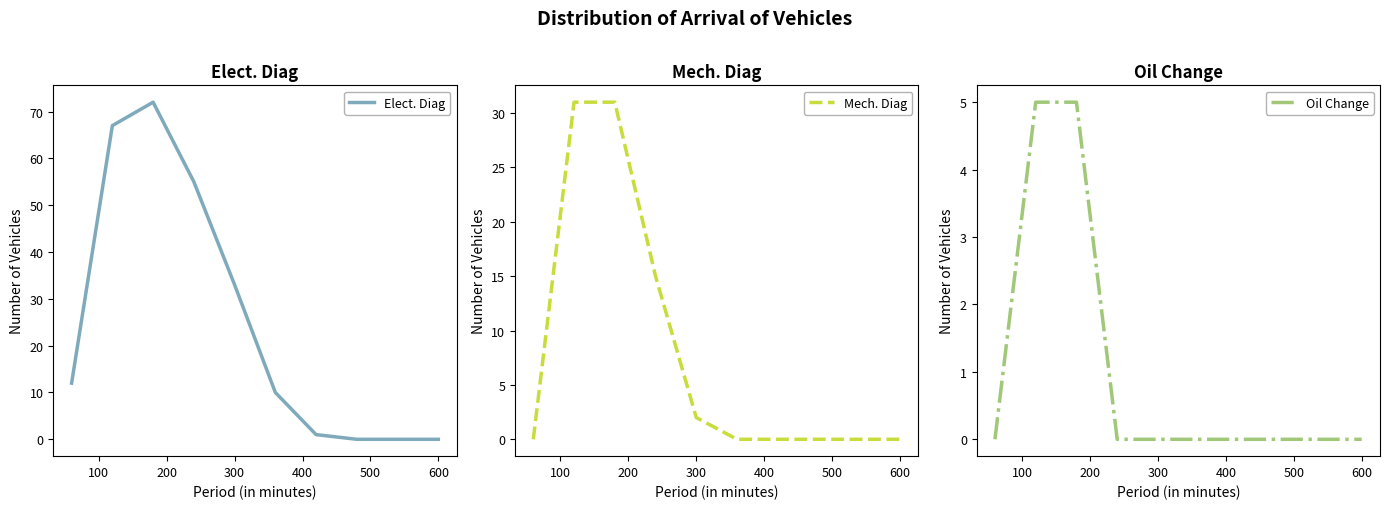

In Elect. Diag, how many points are higher than both neighbors (excluding endpoints)?

1